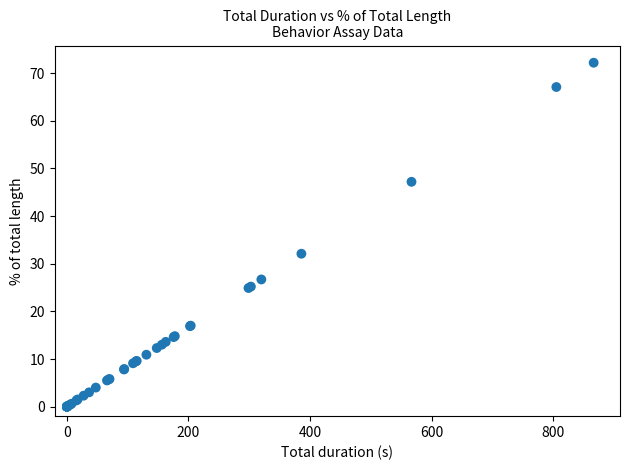

What Y value in the scatter plot is closest to 36?

32.1